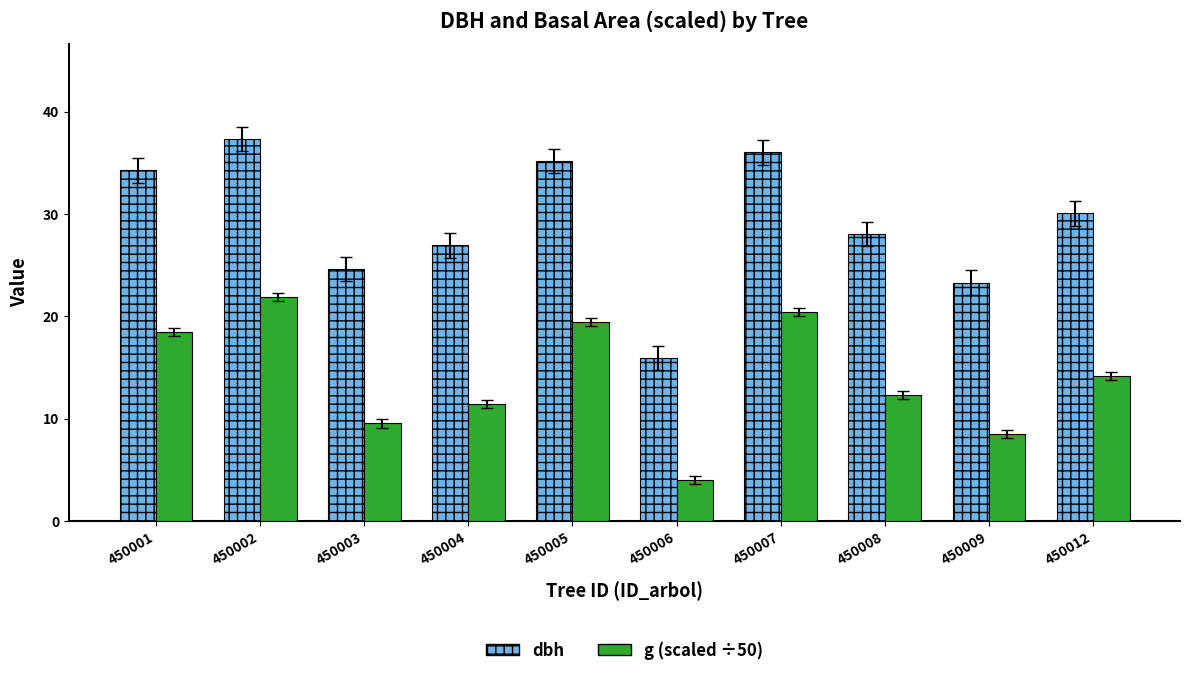

What is the total value across all series at 450007?

56.4